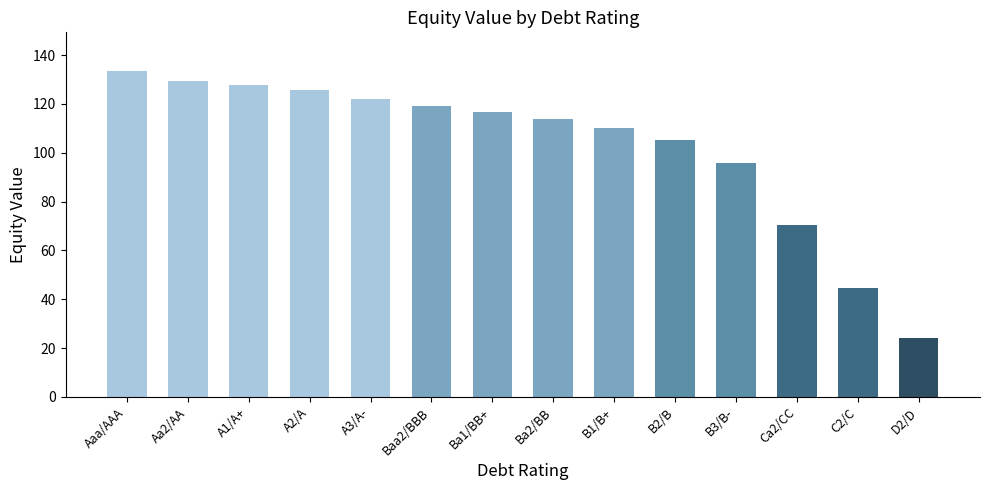

Reading left to right, extract all data points from this chart.

Aaa/AAA=133.3	Aa2/AA=129.4	A1/A+=127.7	A2/A=125.5	A3/A-=122.2	Baa2/BBB=119.1	Ba1/BB+=116.8	Ba2/BB=113.8	B1/B+=110.0	B2/B=105.3	B3/B-=95.7	Ca2/CC=70.6	C2/C=44.8	D2/D=24.1